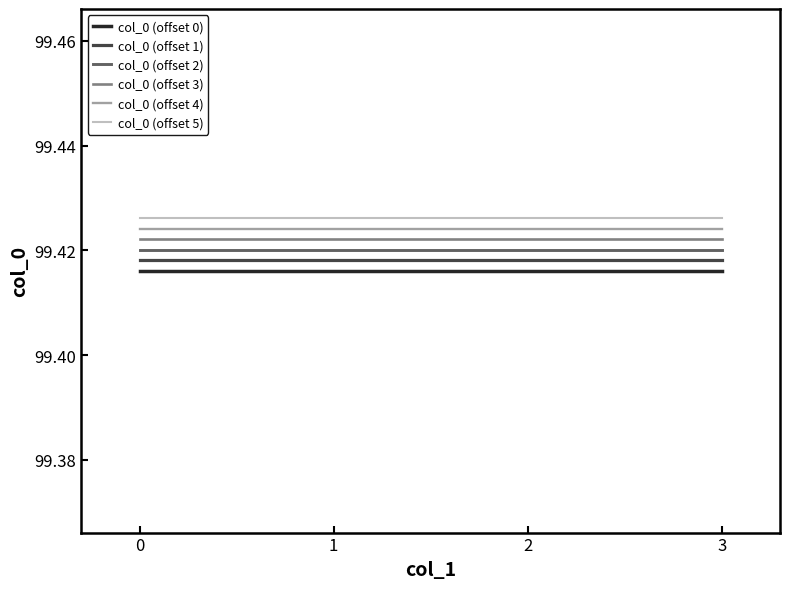

True or false: col_0 (offset 5) and col_0 (offset 1) intersect in this chart.

False